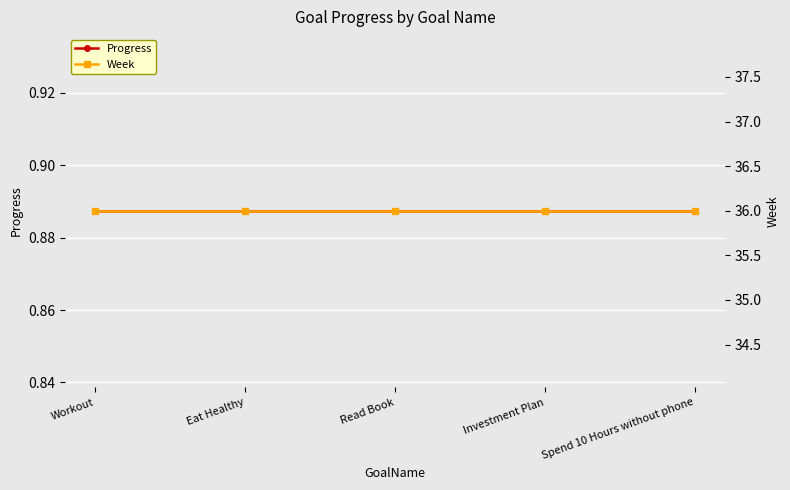

True or false: Progress and Week intersect in this chart.

False